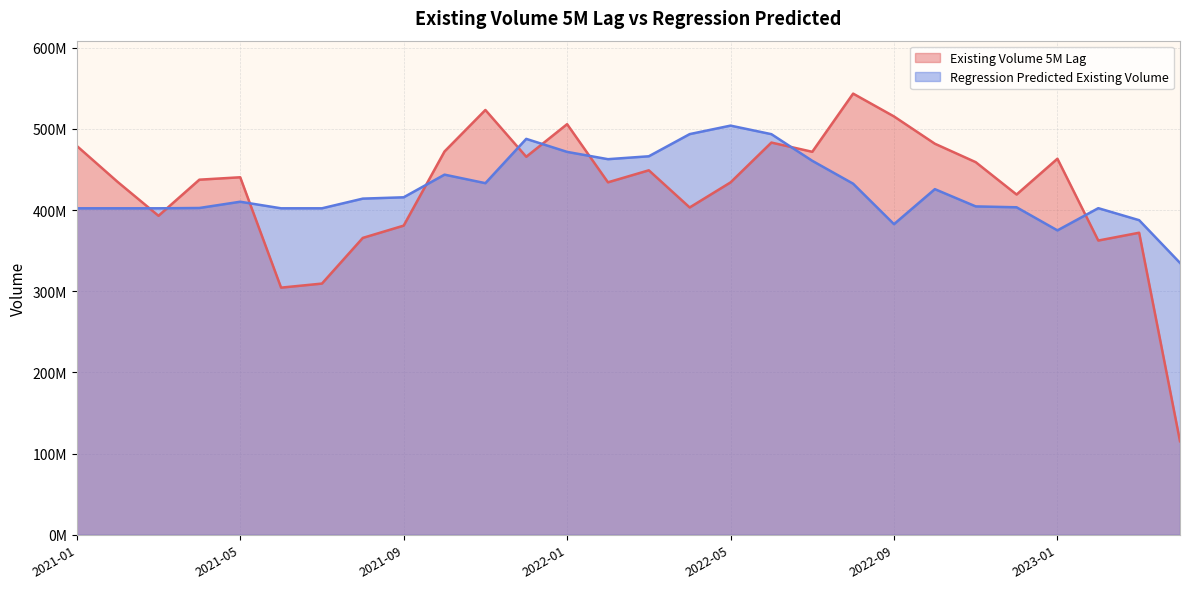

Does the chart have visible grid lines?

Yes